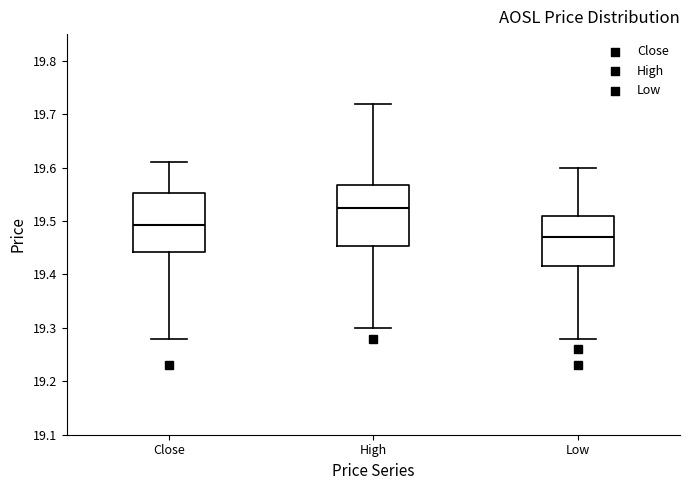

Reading left to right, transcribe this box plot: for each box, give where its median line is, the range the box spans, and where its two whiskers end, as read against the y-axis. The values are not printed on the chart, so give them approximately, as read against the axis.

Close: median 19.49, box 19.44 to 19.55, whiskers 19.28 to 19.61
High: median 19.52, box 19.45 to 19.57, whiskers 19.30 to 19.72
Low: median 19.47, box 19.42 to 19.51, whiskers 19.28 to 19.60